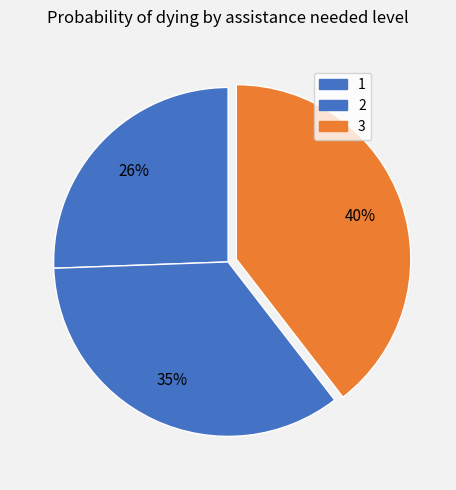

Count the number of slices in the pie.

3